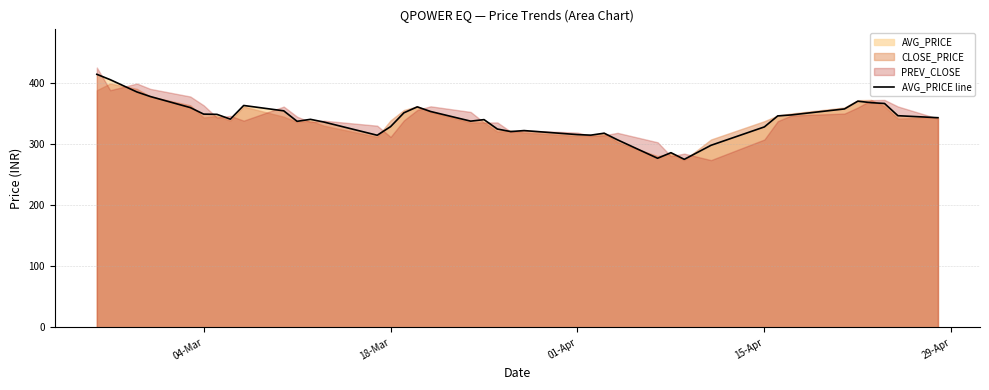

What is the minimum value for AVG_PRICE line?

274.8